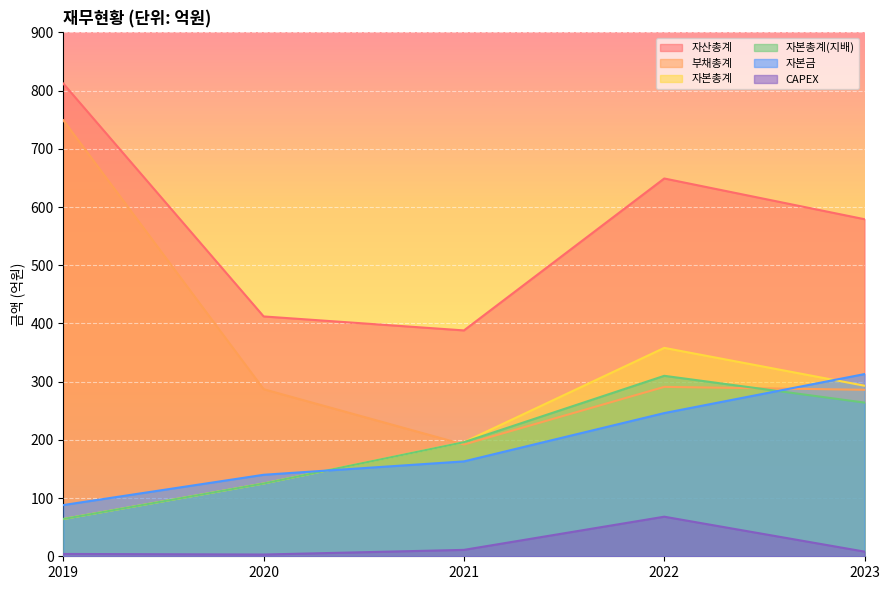

Reading left to right, extract all data points from this chart.

자산총계: 2019=812	2020=412	2021=388	2022=649	2023=579
부채총계: 2019=749	2020=287	2021=192	2022=291	2023=286
자본총계: 2019=64	2020=125	2021=196	2022=358	2023=293
자본총계(지배): 2019=64	2020=125	2021=196	2022=310	2023=264
자본금: 2019=88	2020=140	2021=163	2022=246	2023=313
CAPEX: 2019=4	2020=3	2021=11	2022=68	2023=8